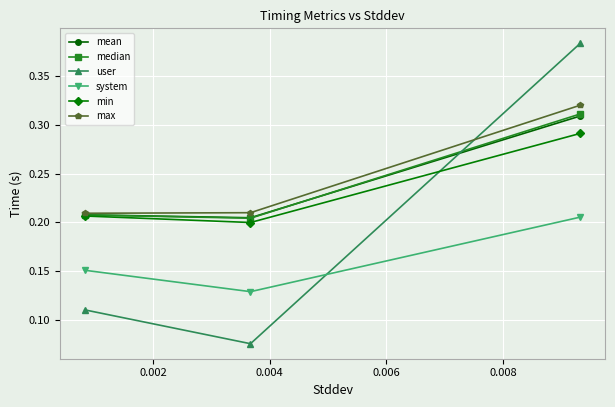

Count the mean values in the range 0 to 1.

3